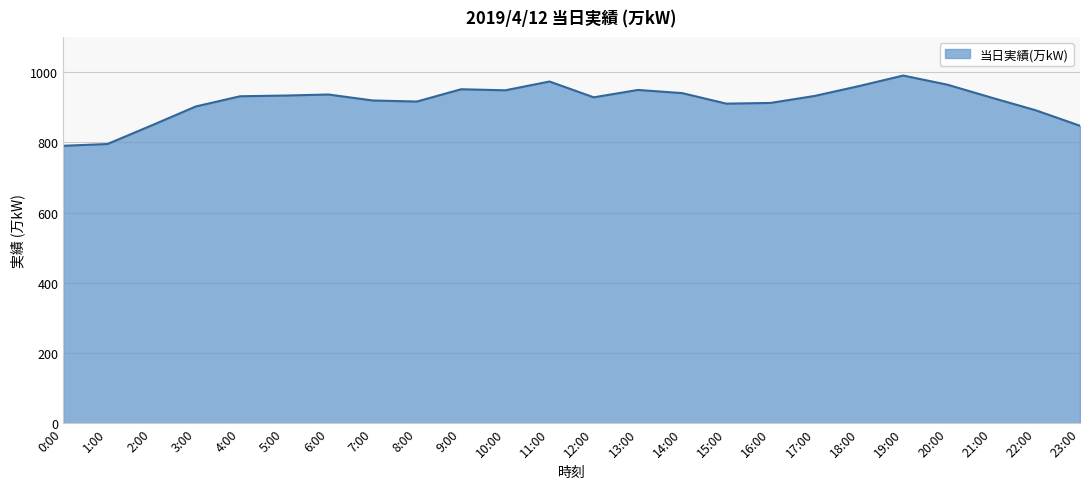

What is the difference between the values at 11:00 and 6:00?

37